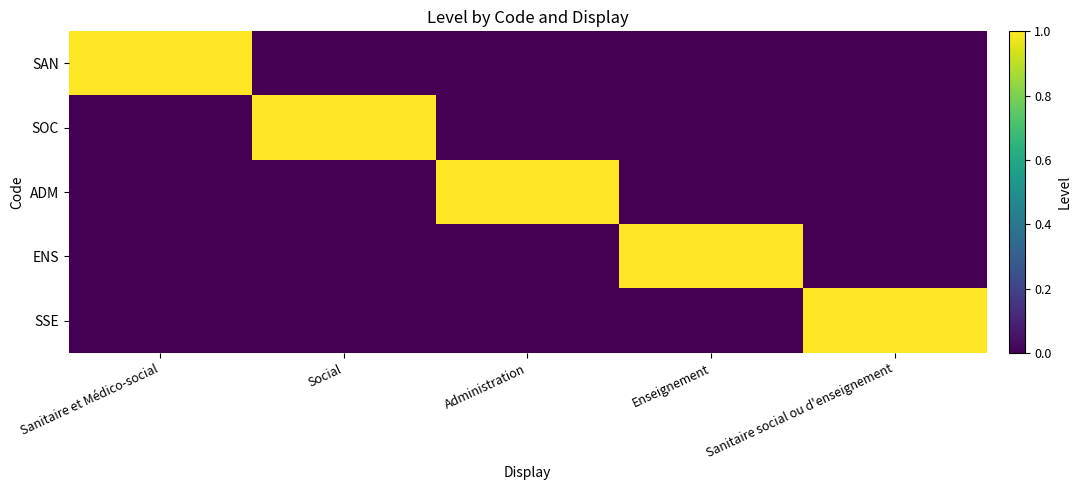

Which category has the lowest value across all series?

Social